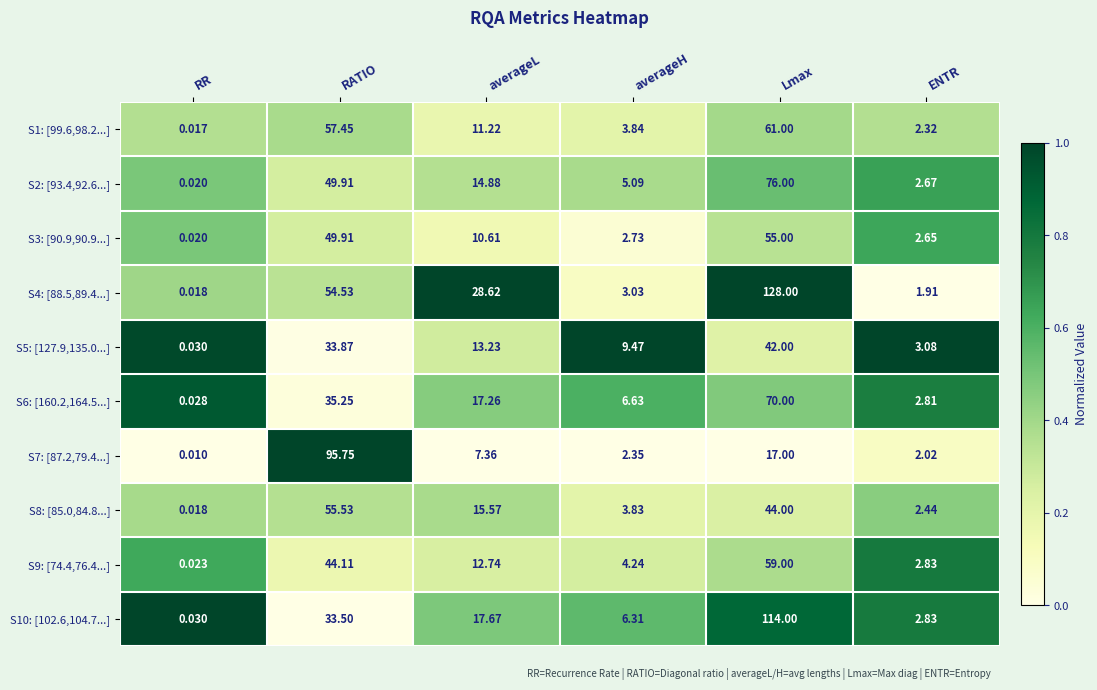

Which series has the largest total across all categories?

S4: [88.5,89.4...]